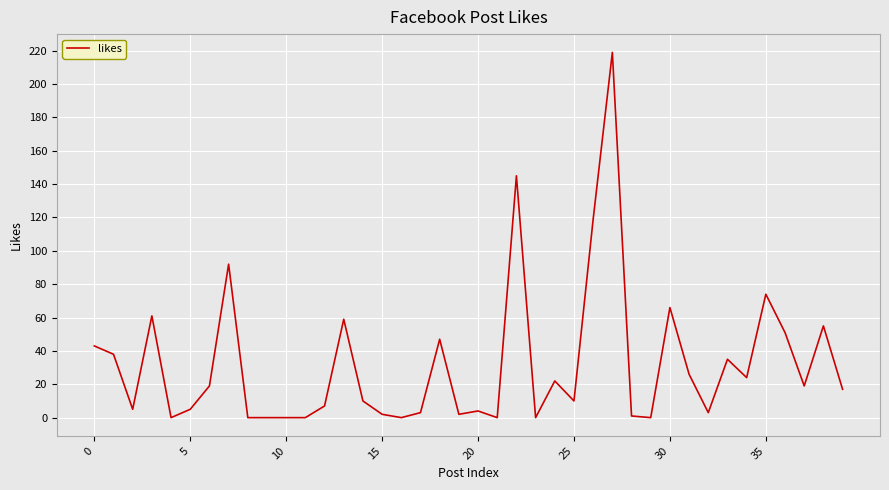

What is the difference between the maximum and minimum values?

219